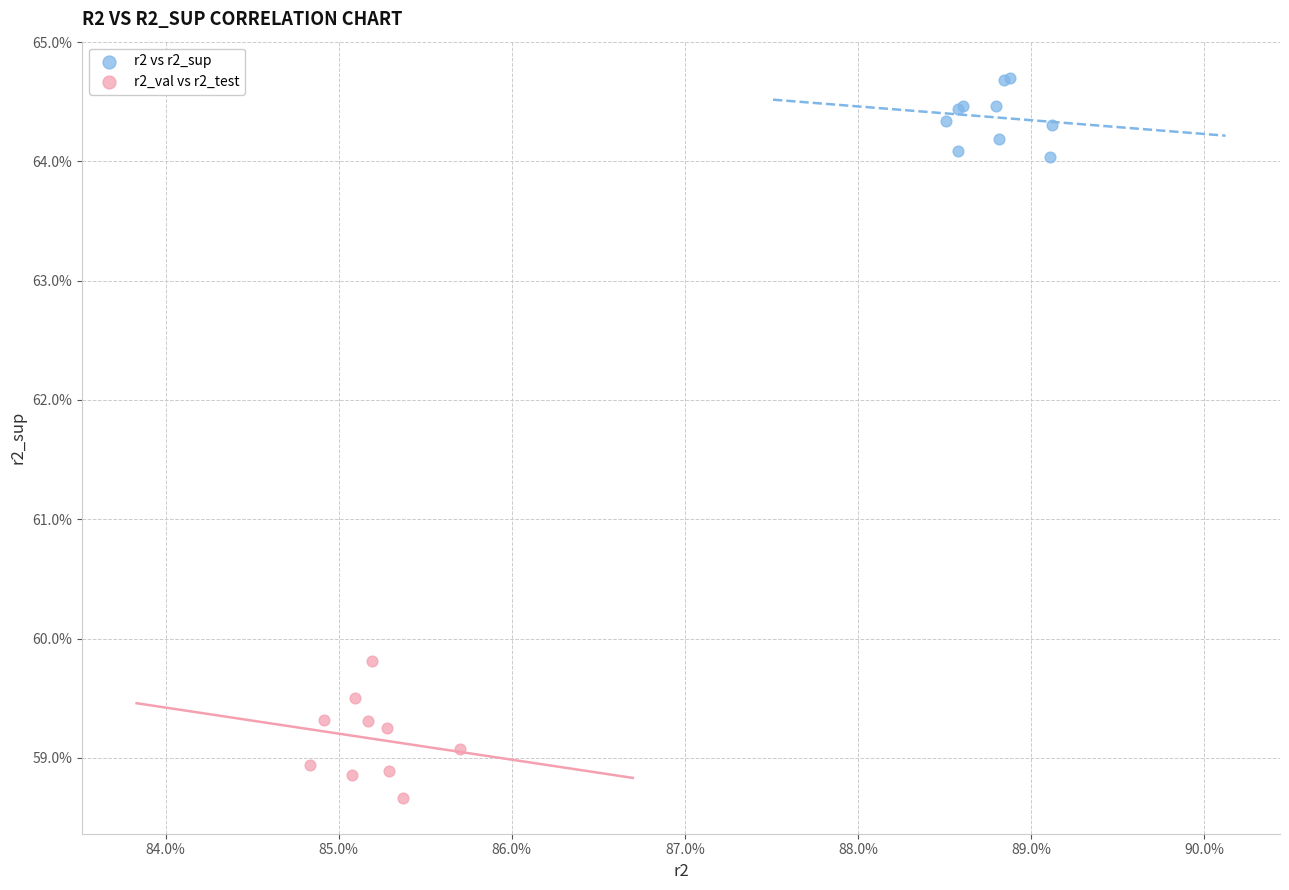

What are all the series names shown in the legend?

r2 vs r2_sup, r2_val vs r2_test